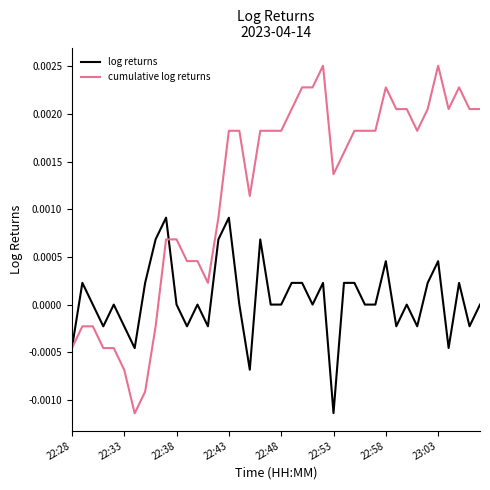

Rank the series by their average value, from highest to lowest.

cumulative log returns, log returns